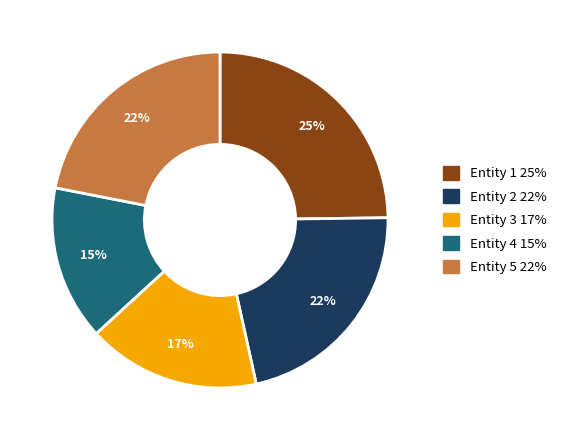

To the nearest percent, what is the average slice percentage?

20%